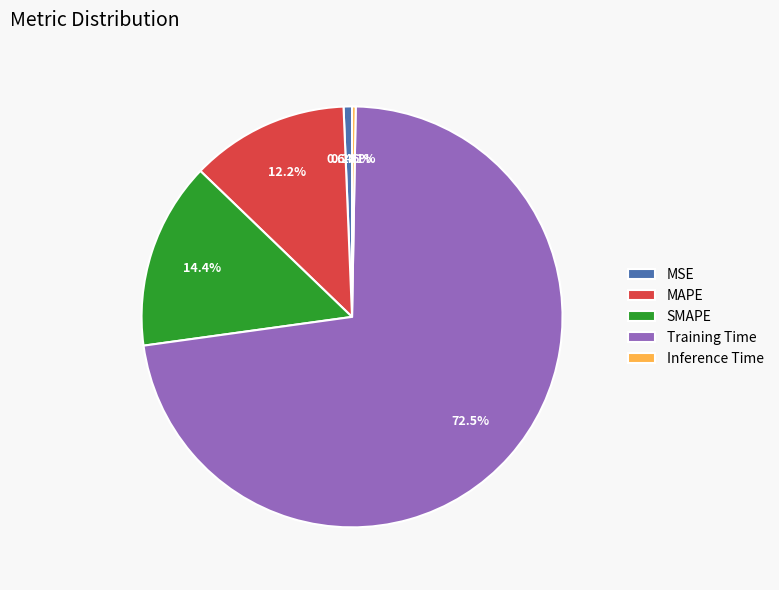

Combined, what portion of the pie is SMAPE and Inference Time?

14.7%